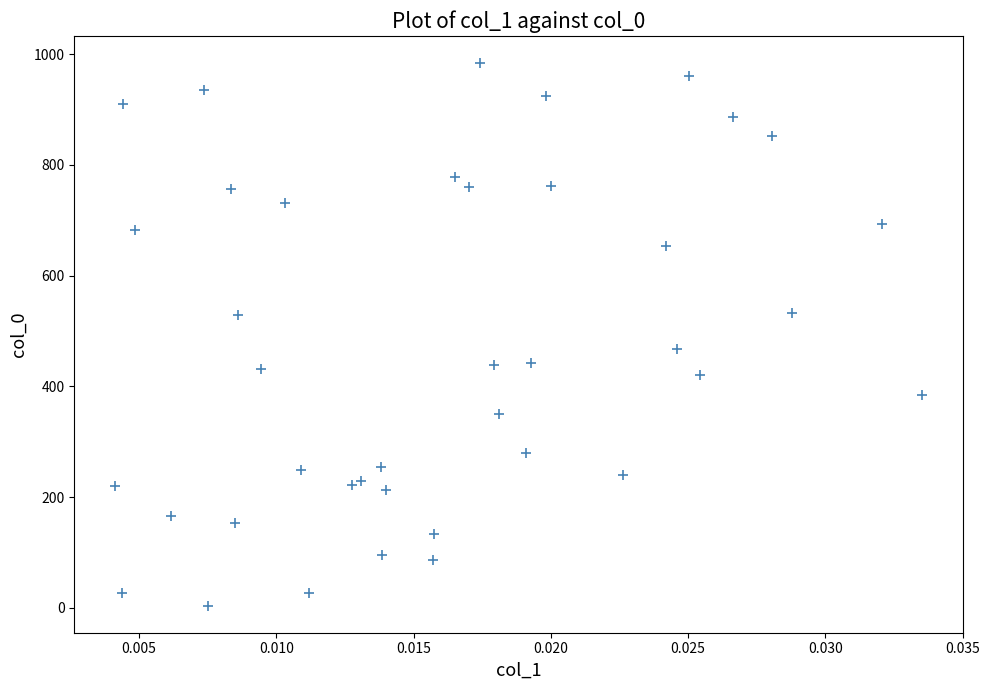

What is the range of Y values (max minus min)?

980